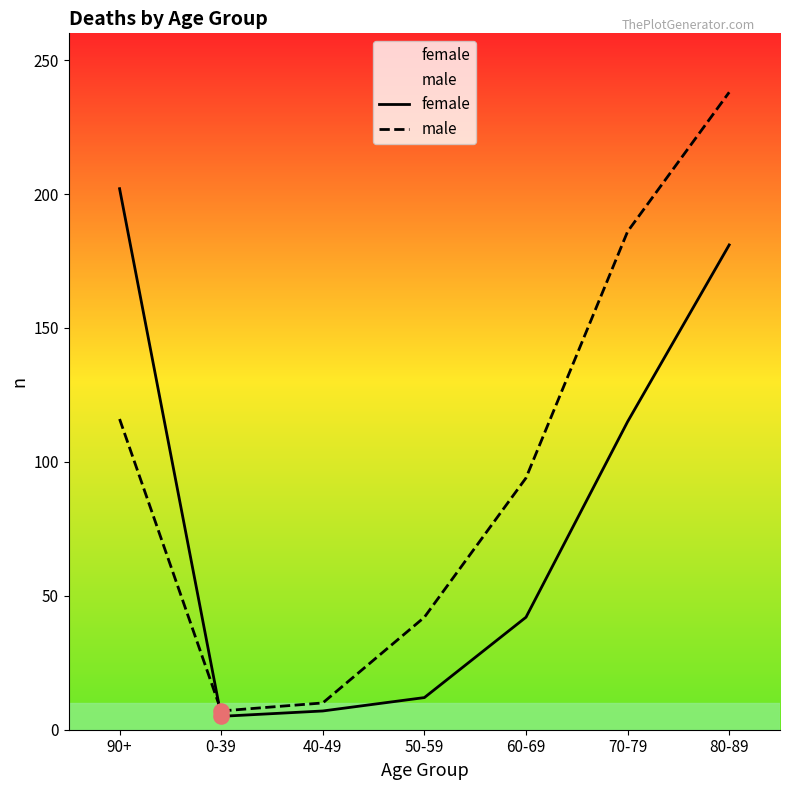

At how many categories does at least one series exceed 171?

3